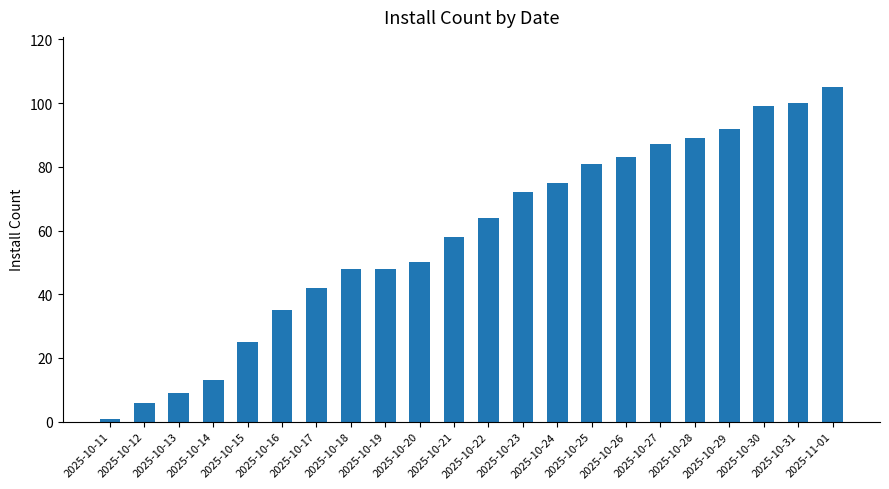

What is the label of the 19th bar from the left?

2025-10-29